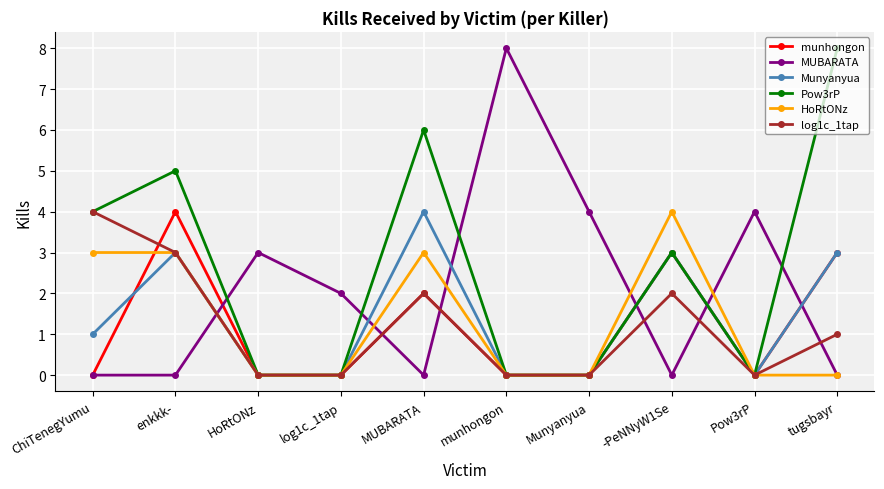

True or false: munhongon has more than 1 interior local peaks.

True